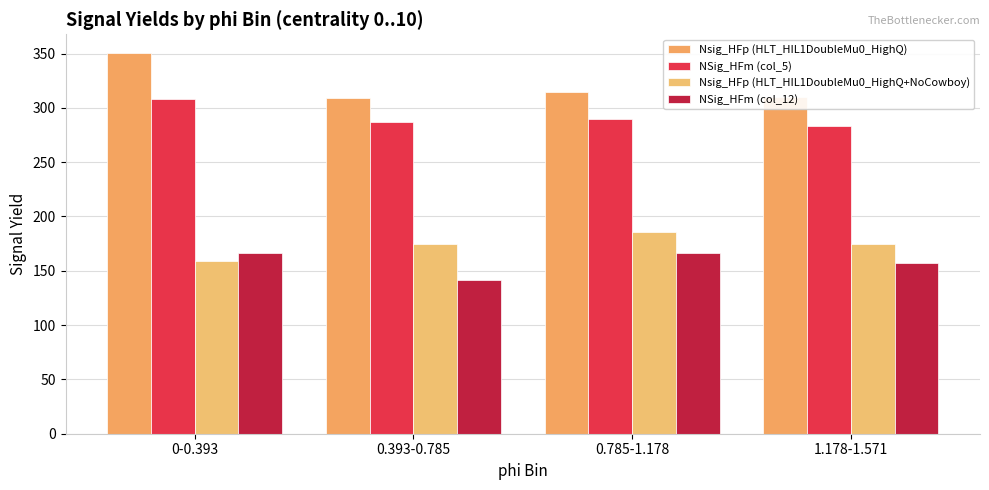

At how many categories does at least one series exceed 179?

4